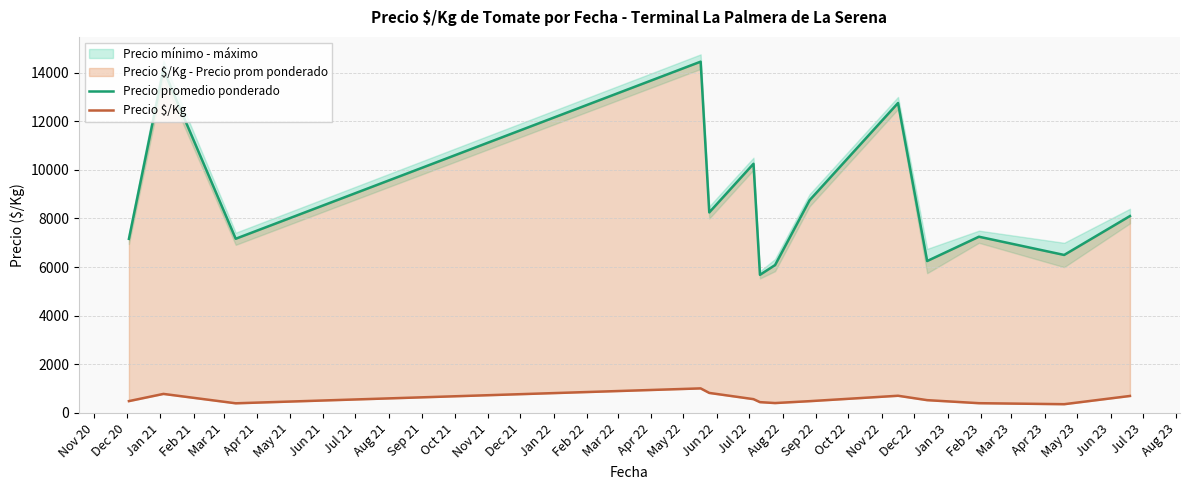

How many values in the Precio promedio ponderado series are below 8100?

7